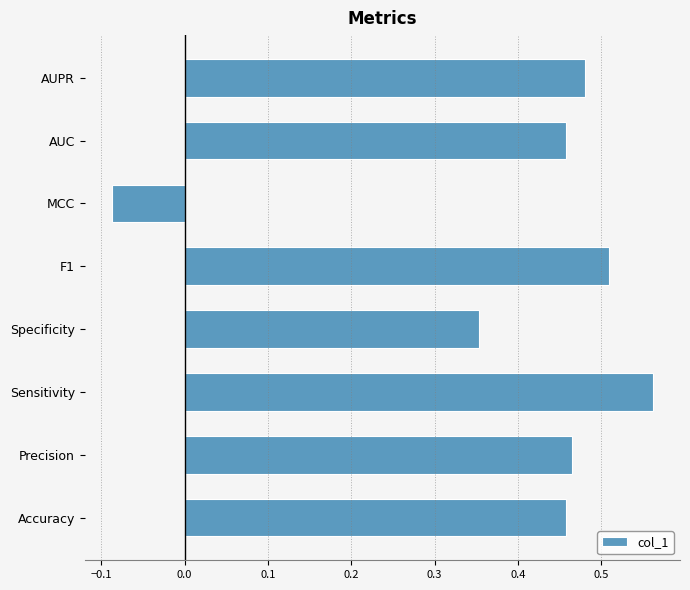

How many values are above zero?

7